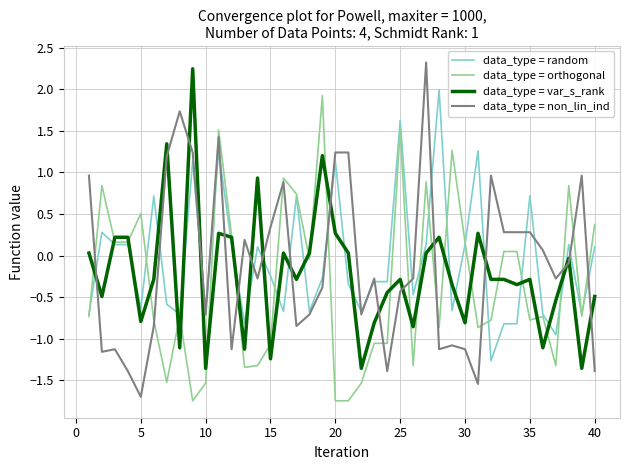

Which series has the largest total across all categories?

data_type = random